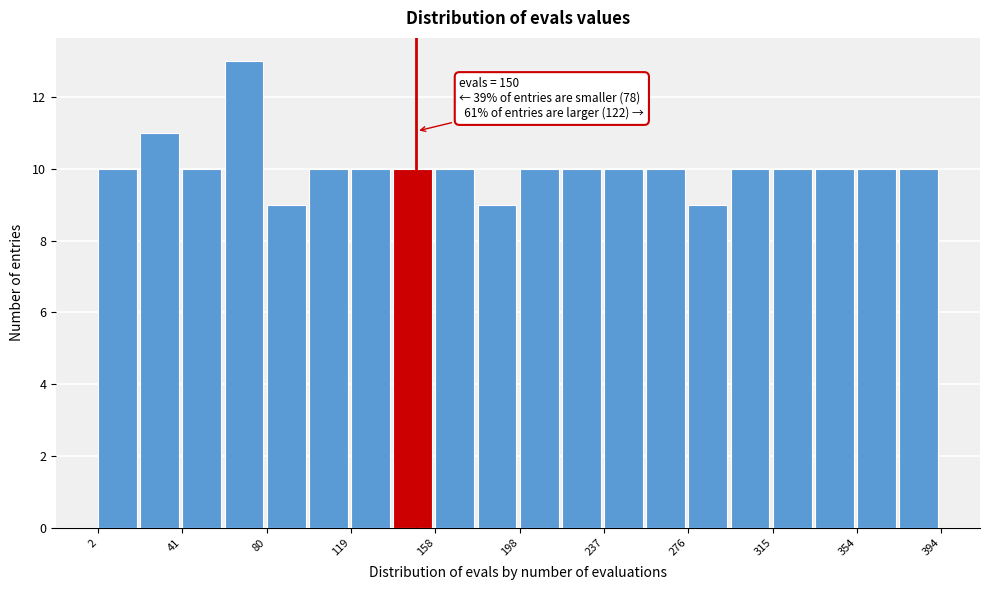

Around what value on the x-axis is the tallest bar? Give the approximate position of its centre, as read against the axis.

70